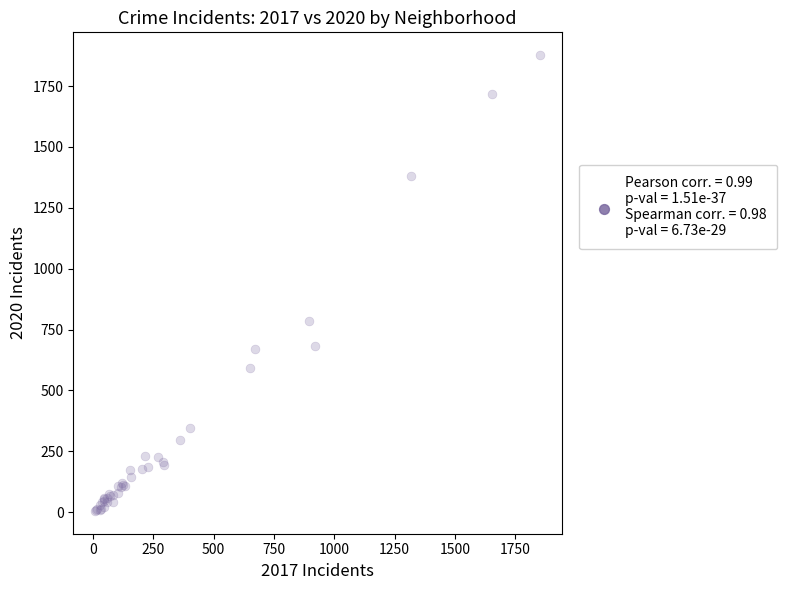

What Y value in the scatter plot is closest to 941?

786